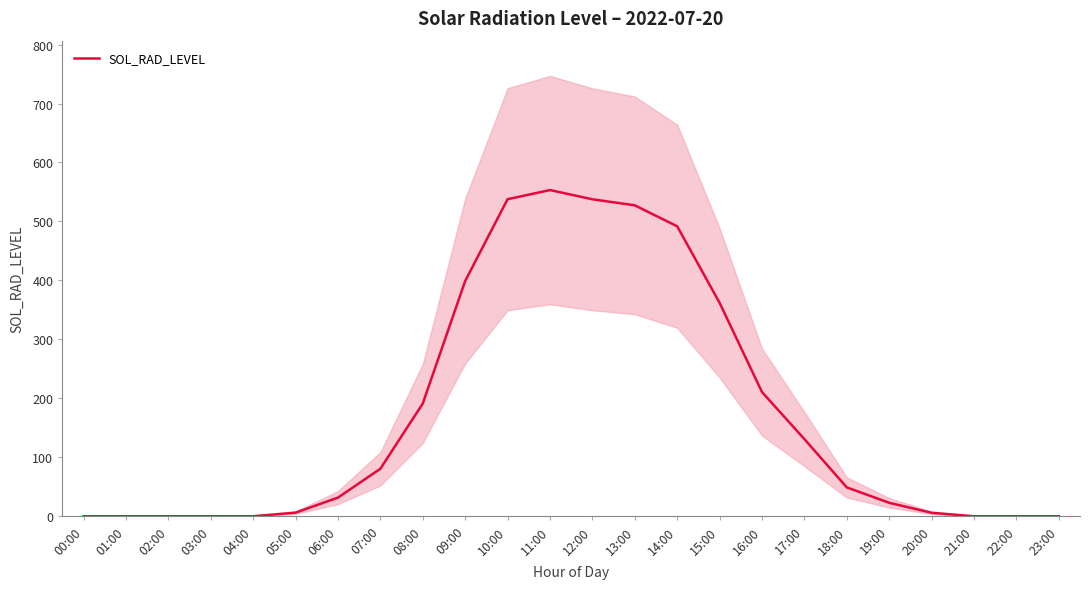

At which category does the chart reach its minimum across all series?

00:00